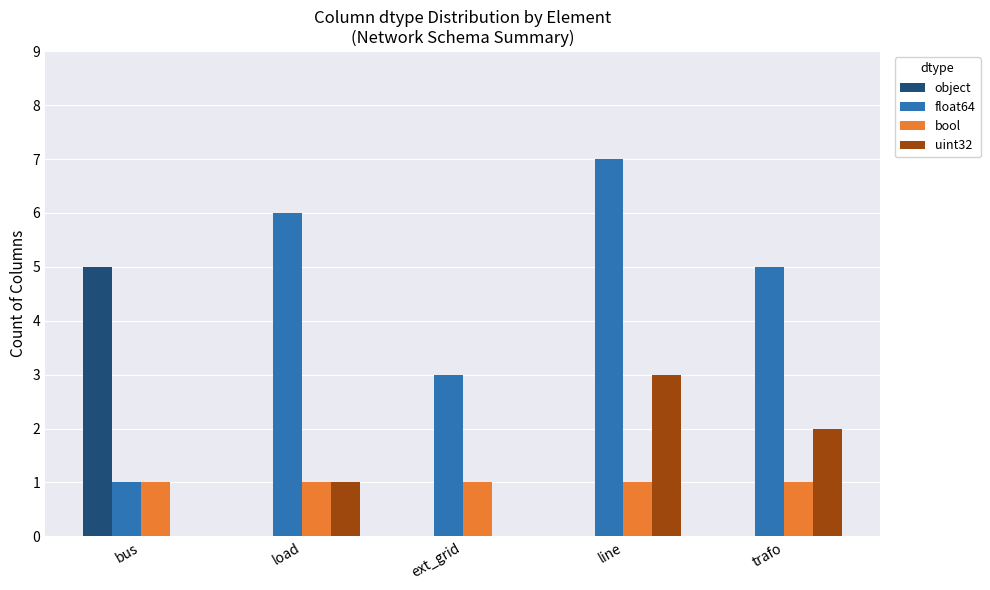

What is the greatest value displayed?

7